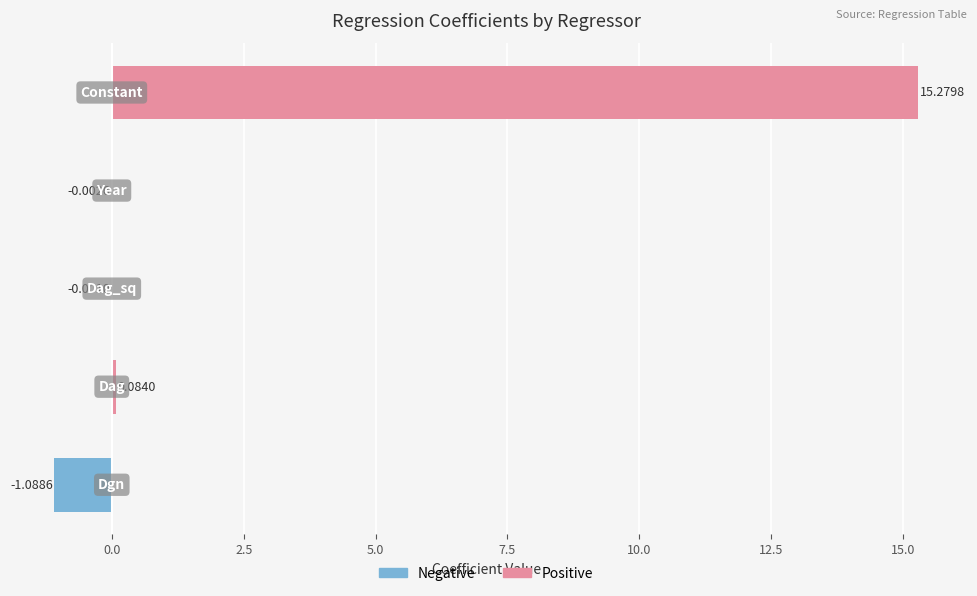

True or false: Positive has a value of 0.1 at 0.0.

True